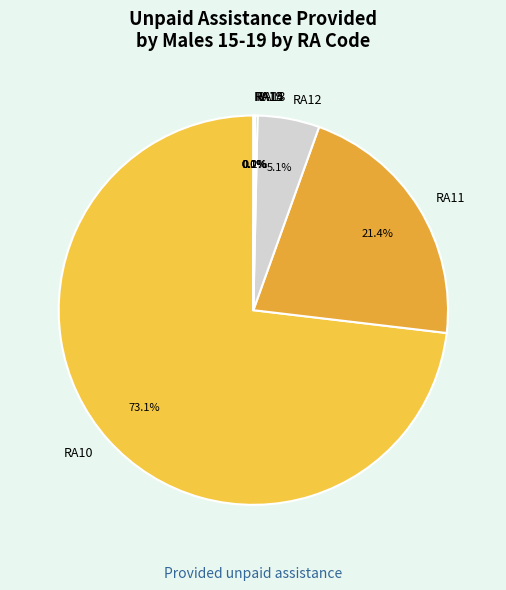

What is the ratio of the value at RA11 to the value at RA12?

4.2